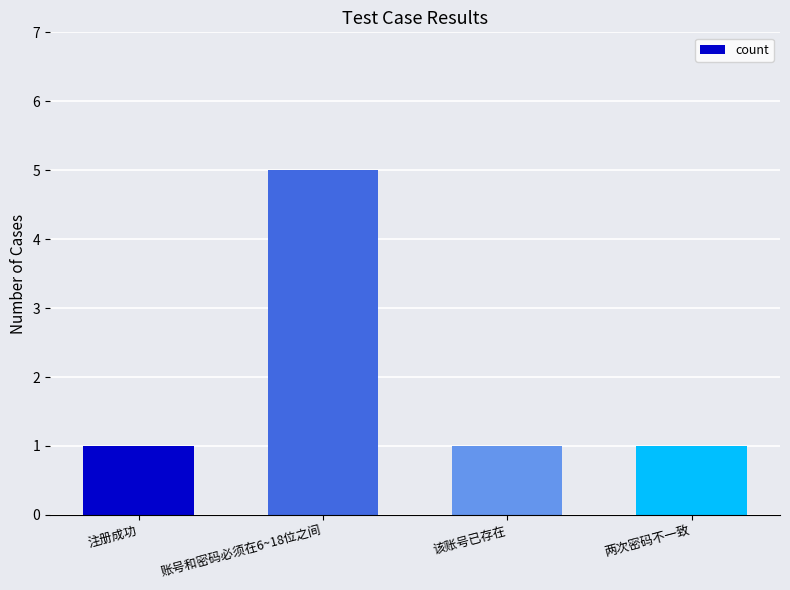

Between 注册成功 and 账号和密码必须在6~18位之间, which is larger?

账号和密码必须在6~18位之间